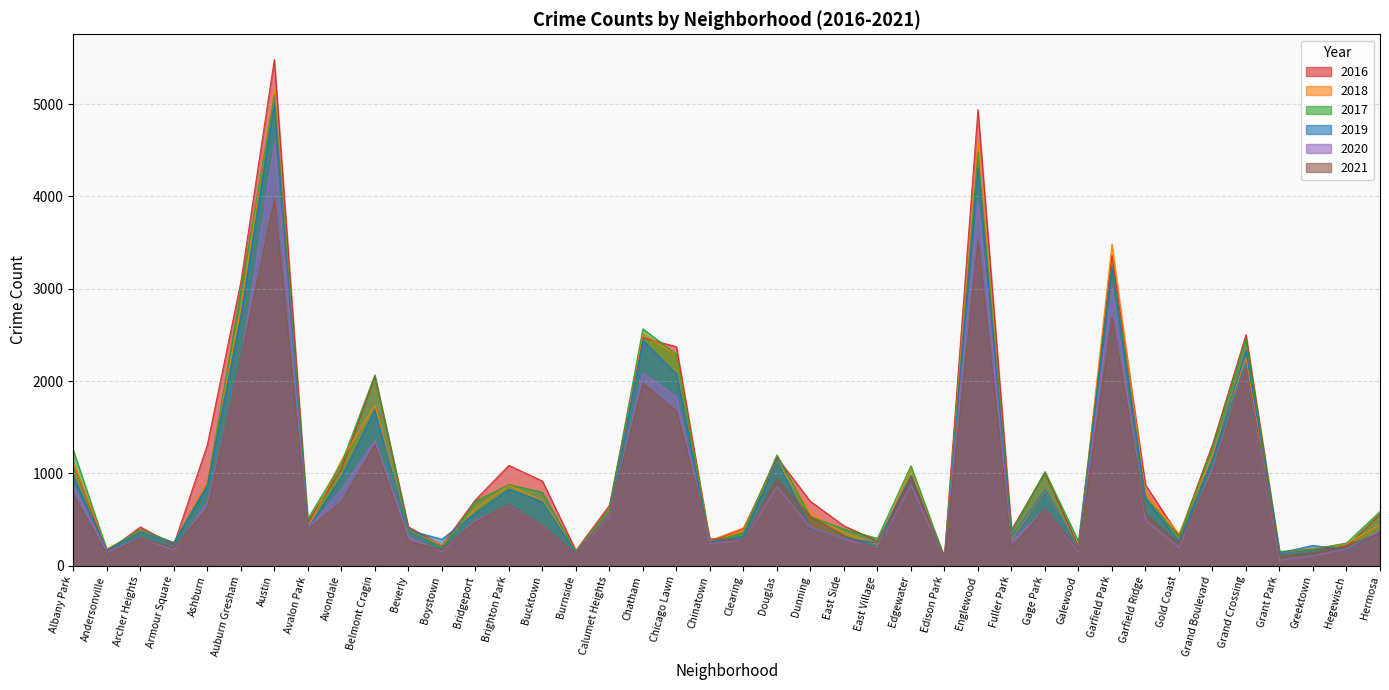

What is the difference between the maximum and minimum values in the 2021 series?

3909